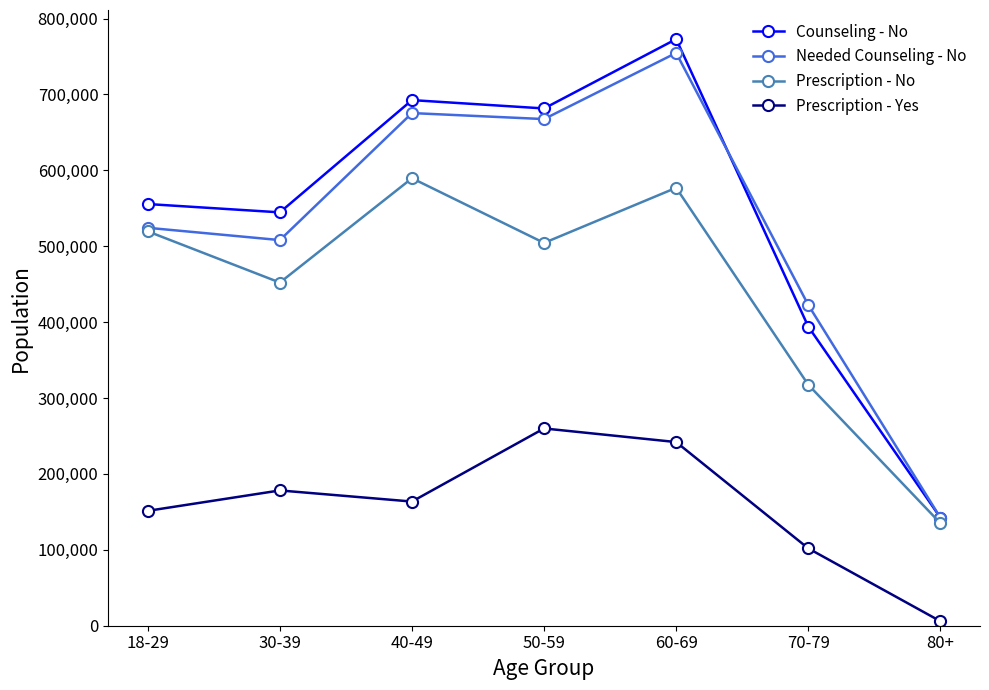

In Prescription - No, how many points are lower than both neighbors (excluding endpoints)?

2